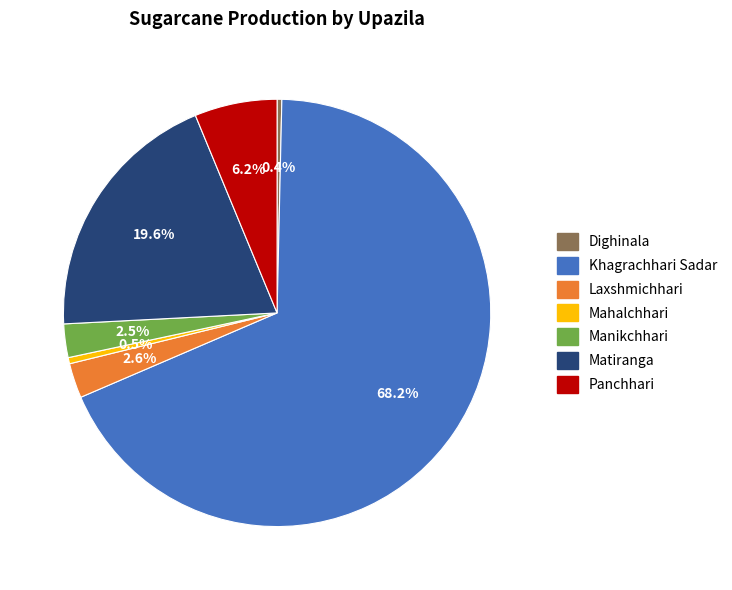

Does any single category account for the majority?

Yes